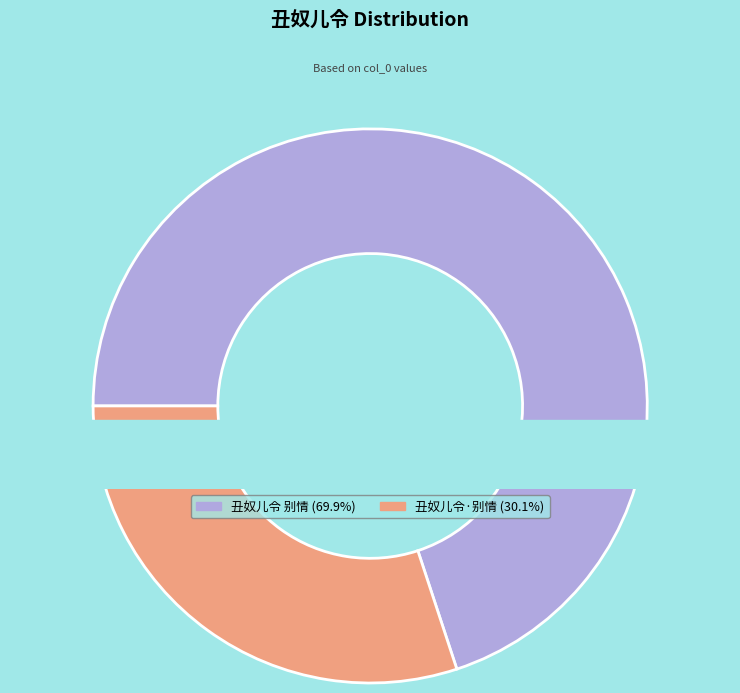

What portion of the pie excludes 丑奴儿令 别情?

30.1%